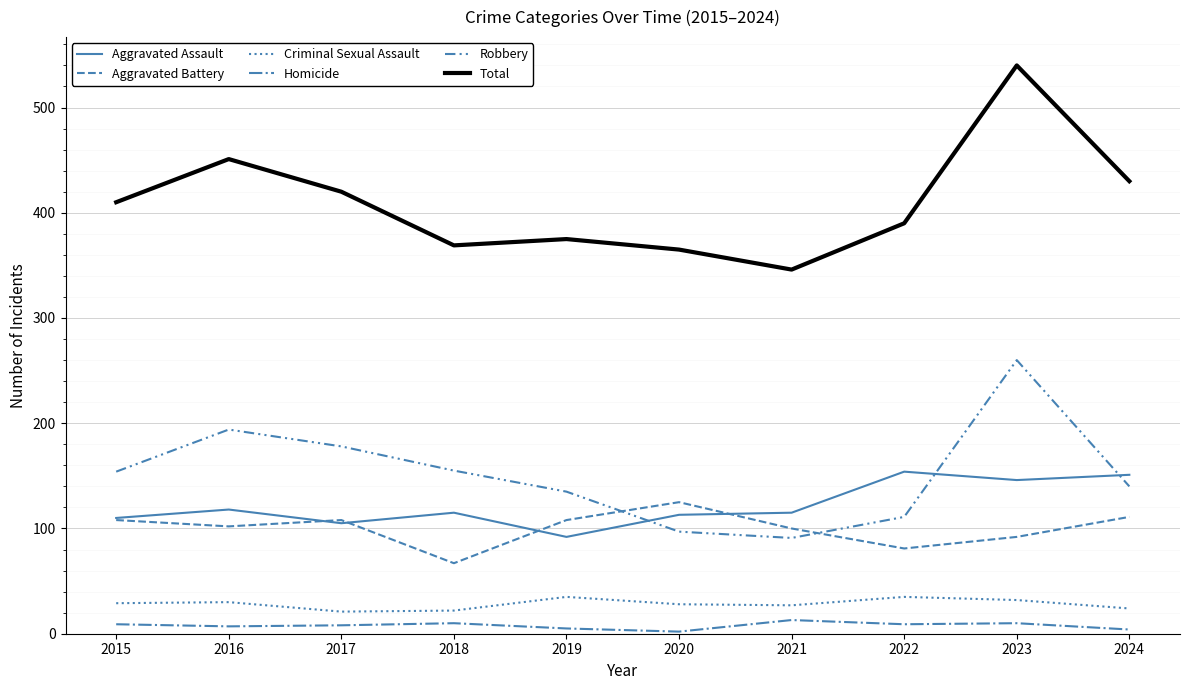

True or false: Aggravated Battery and Robbery cross at least once.

True